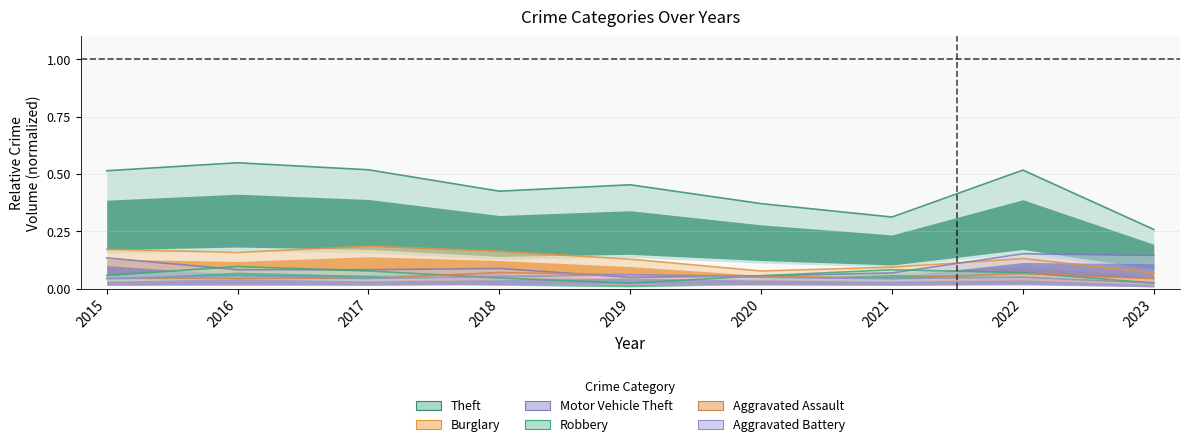

Which series has the largest range (max minus min)?

Theft